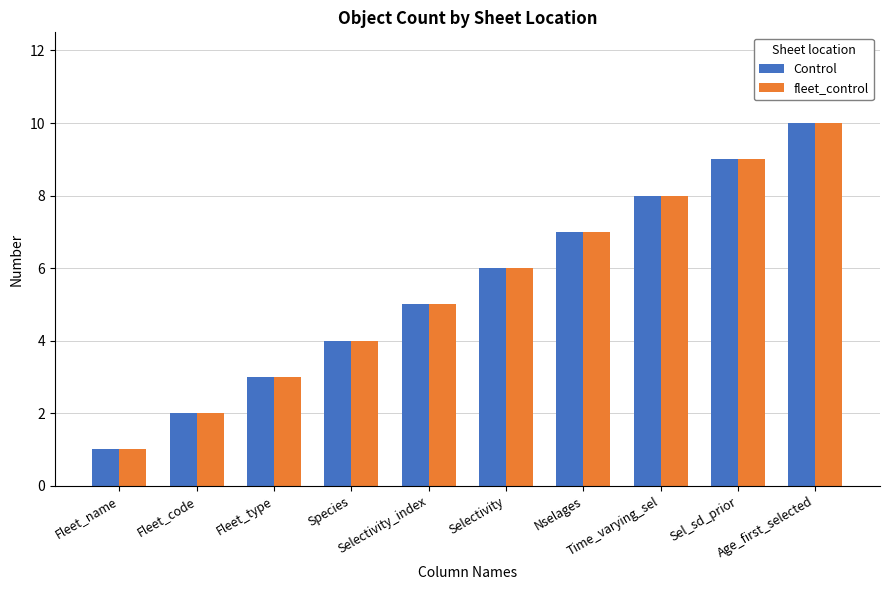

What is the value of the fleet_control bar at the 7th from the left?

7